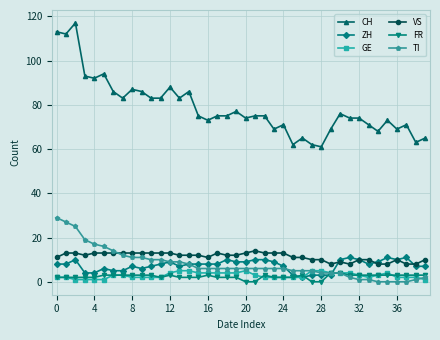

Which series has the widest spread of values?

CH